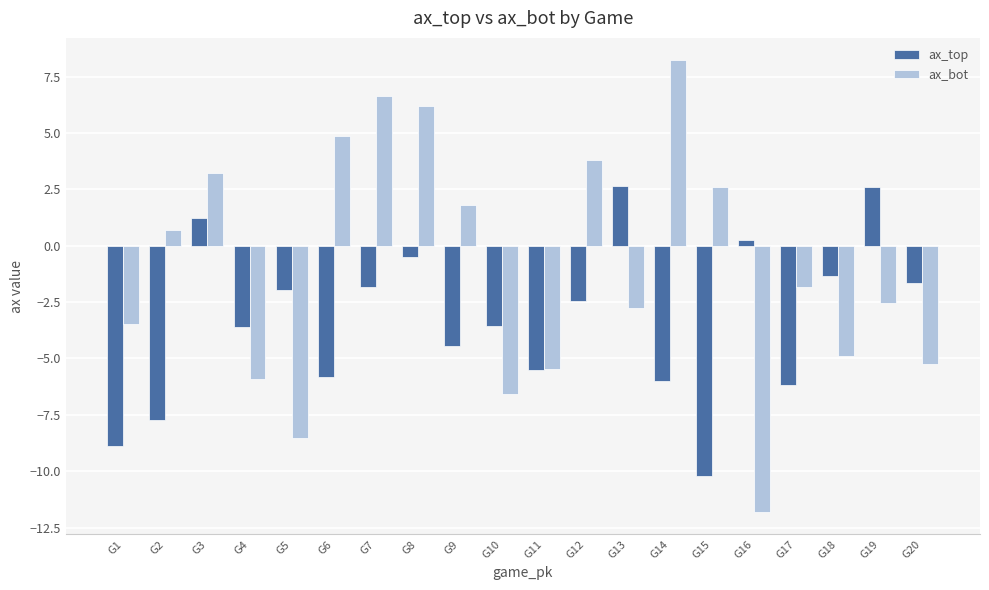

What is the value of the ax_top bar at the 3rd from the left?

1.2